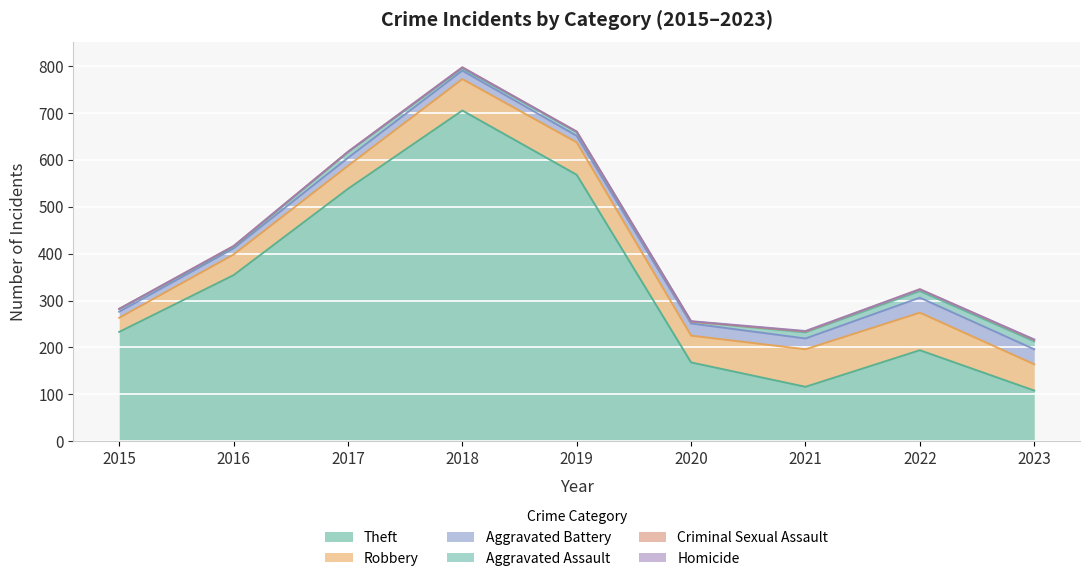

Between 2017 and 2023, which is larger?

2017